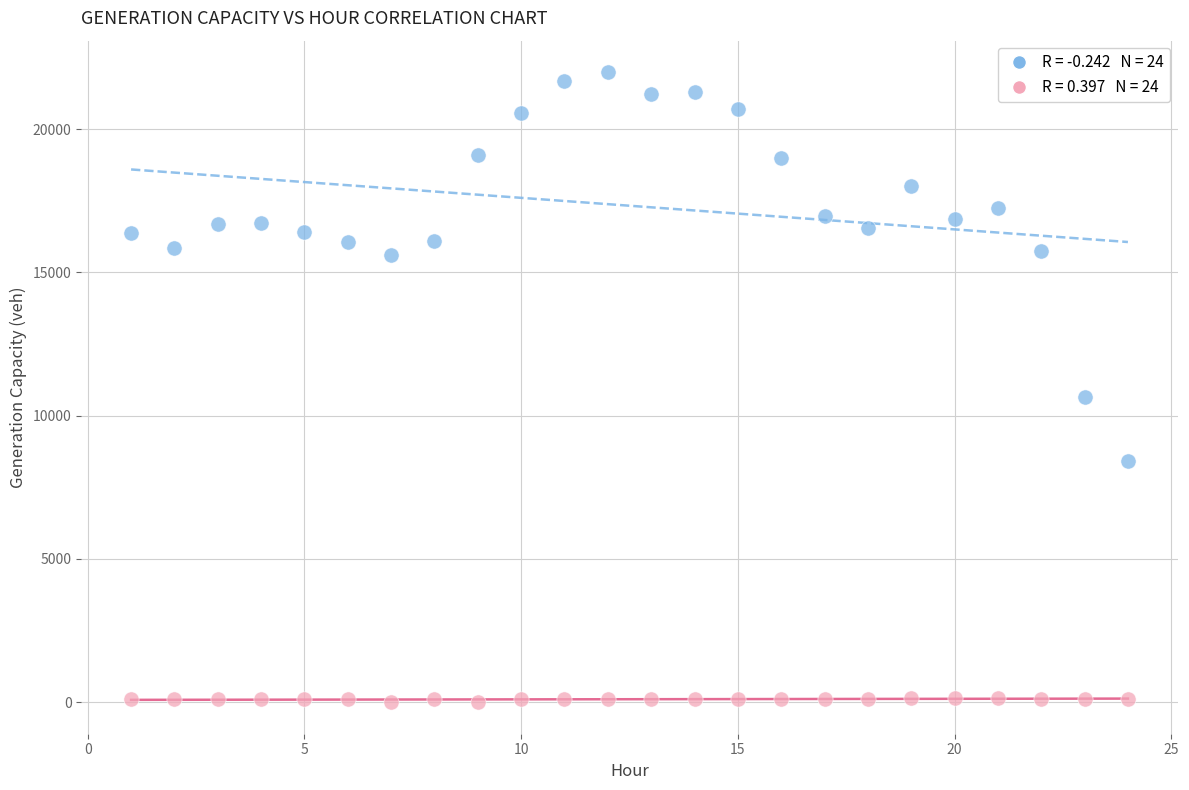

Across all data points, what is the range of Y values (max minus min)?

21989.5